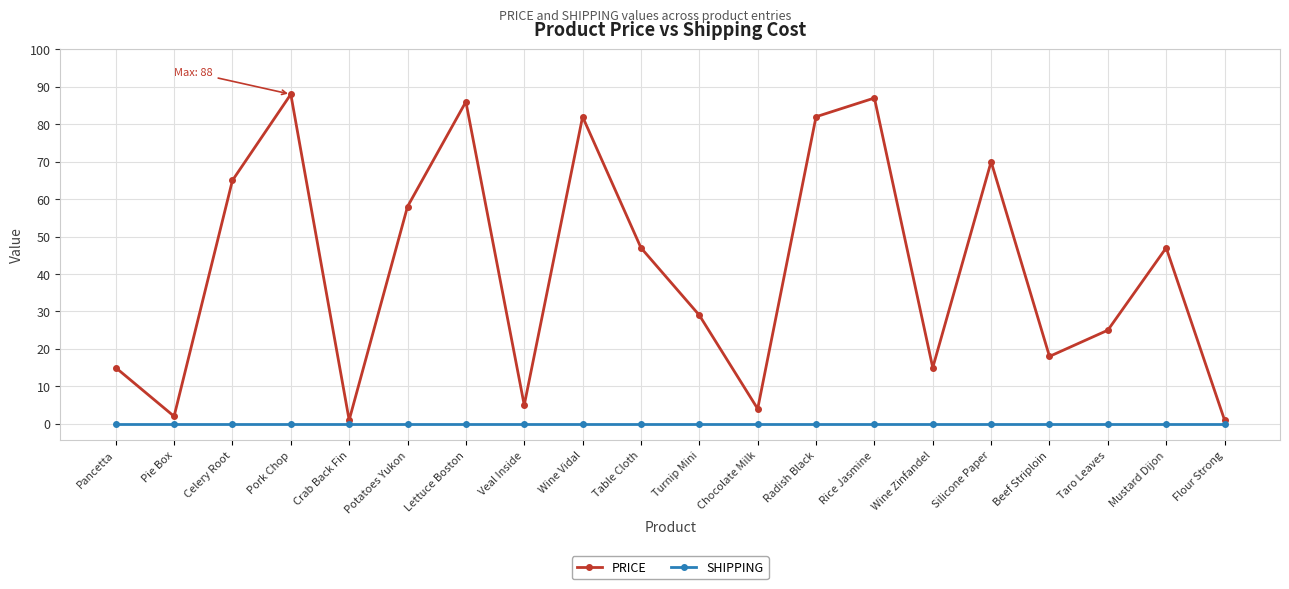

True or false: SHIPPING and PRICE cross at least once.

False